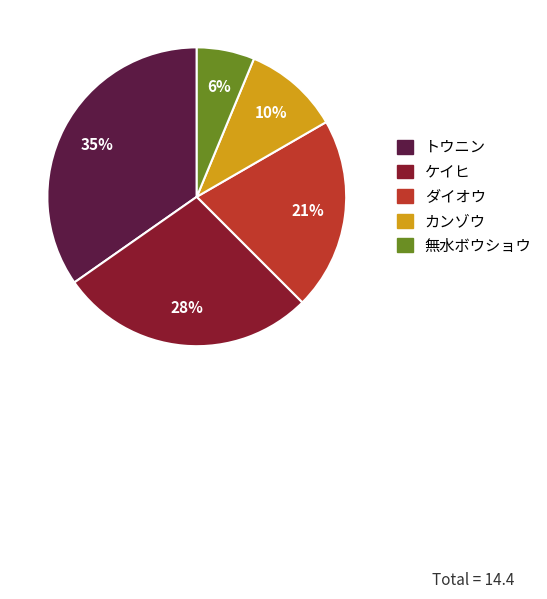

Which category has the biggest portion of the pie?

トウニン